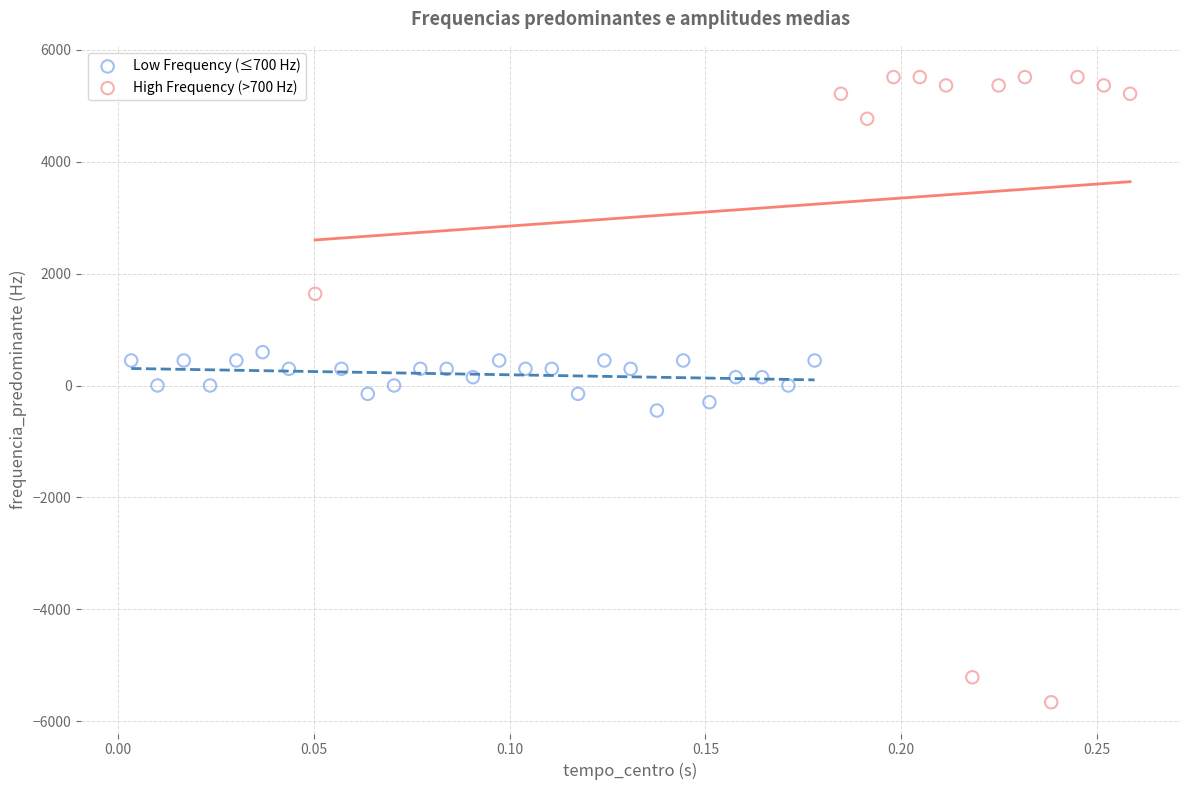

Which series has the widest spread of Y values?

High Frequency (>700 Hz)